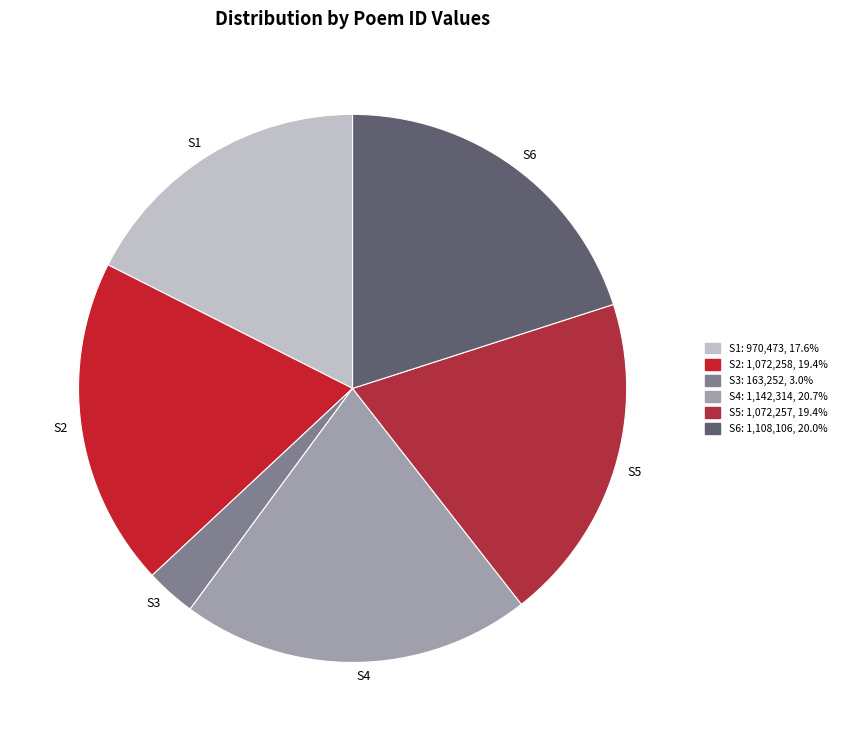

What is the ratio of the value at S5 to the value at S6?

1.0